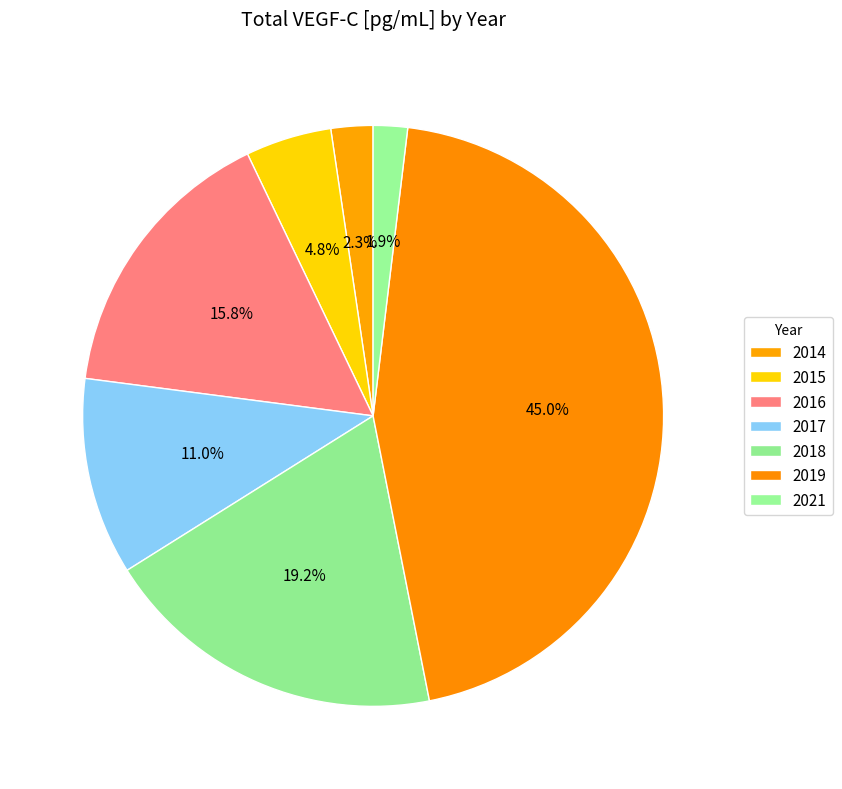

Count the number of slices in the pie.

7